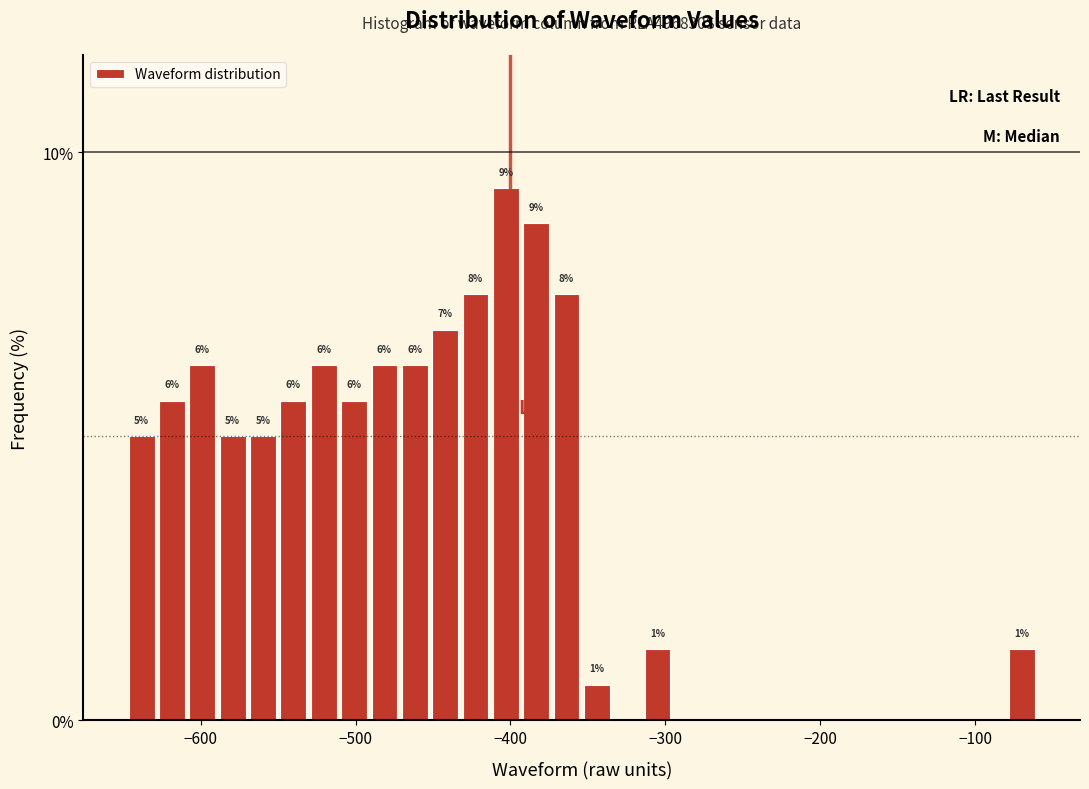

Read against the x-axis, roughly where is the centre of the tallest bar?

-400